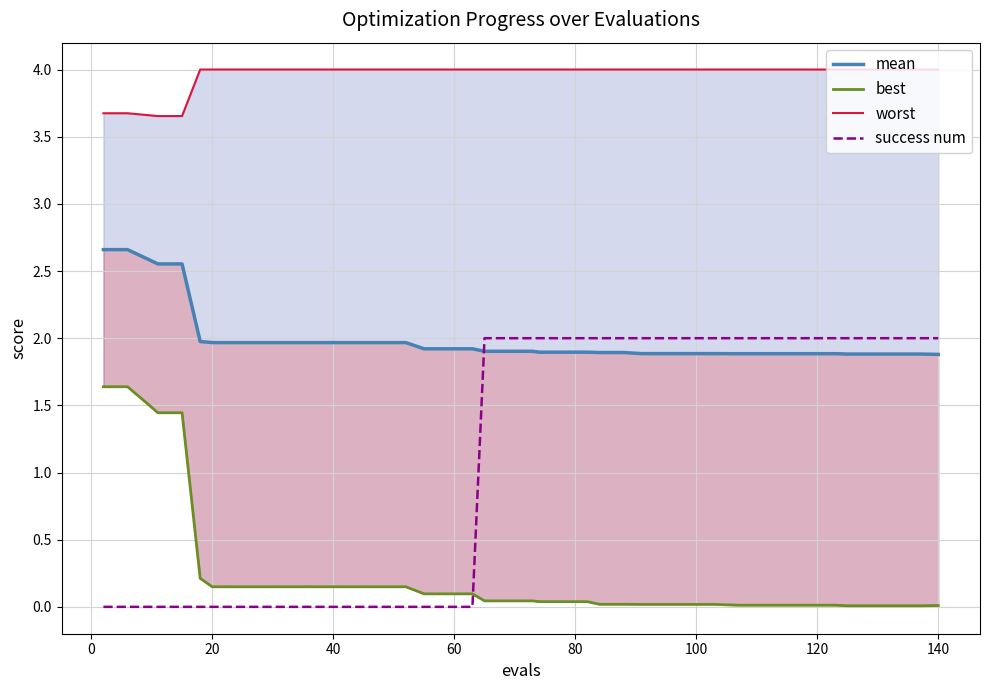

How many categories are shown in the chart?

40